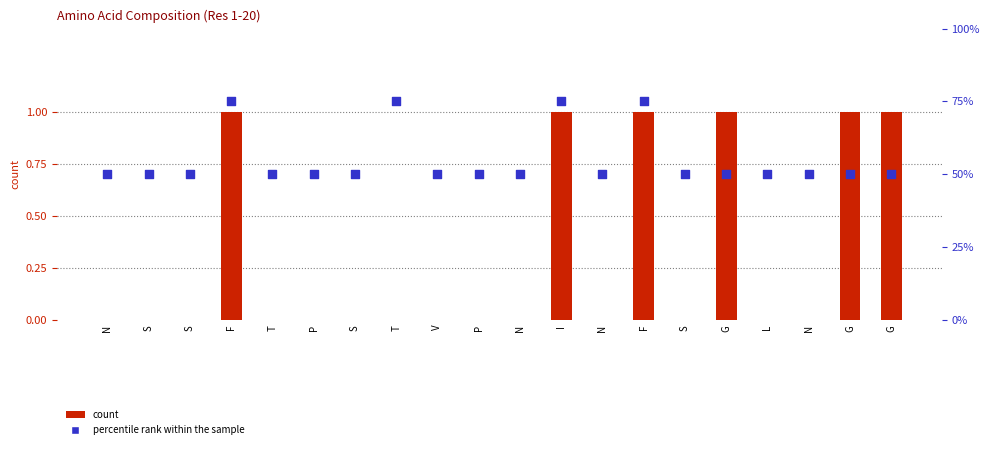

Which series reaches the maximum Y coordinate?

percentile rank within the sample